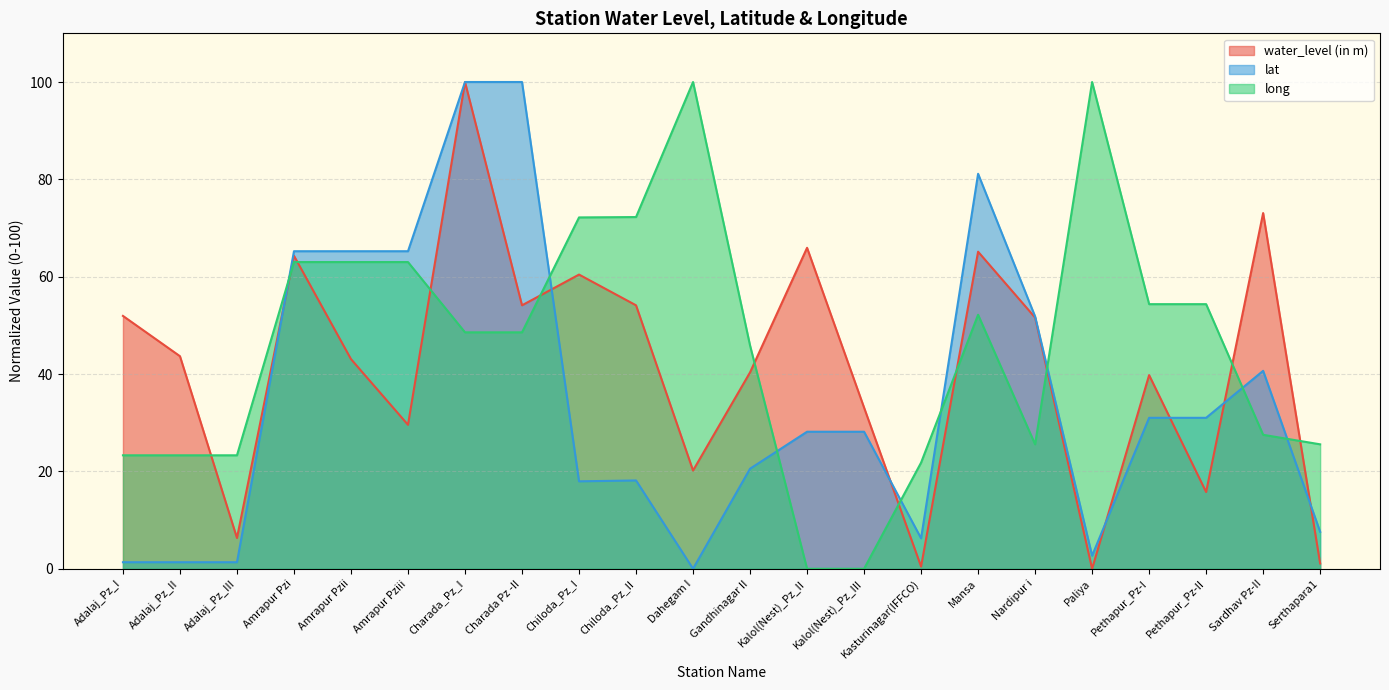

How many data points in water_level (in m) are less than 43?

10